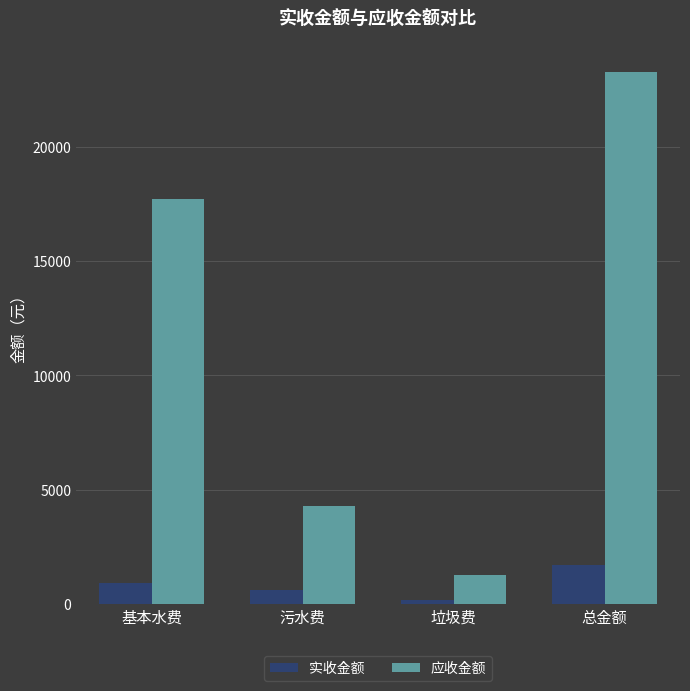

Reading left to right, list all the values displayed in this chart.

实收金额: 基本水费=921.9	污水费=614.6	垃圾费=184.4	总金额=1720.9
应收金额: 基本水费=17703.0	污水费=4280.1	垃圾费=1259.8	总金额=23273.7